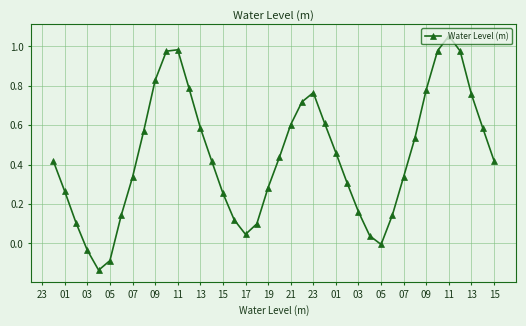

How many interior local peaks (higher than both neighbors) does the data have?

3